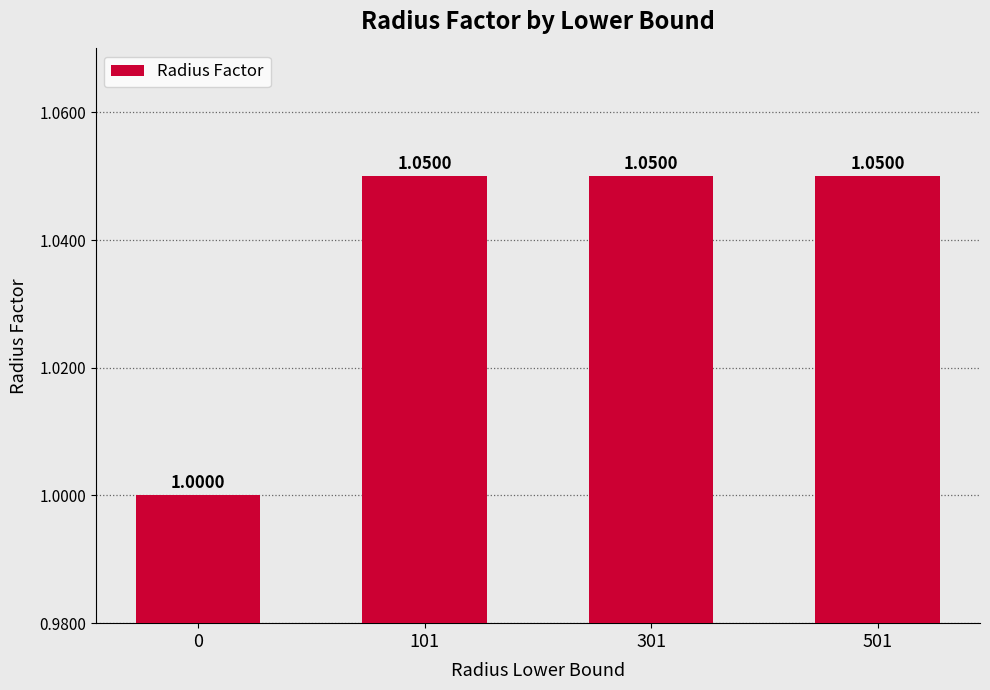

What is the ratio of the value at 101 to the value at 301?

1.0